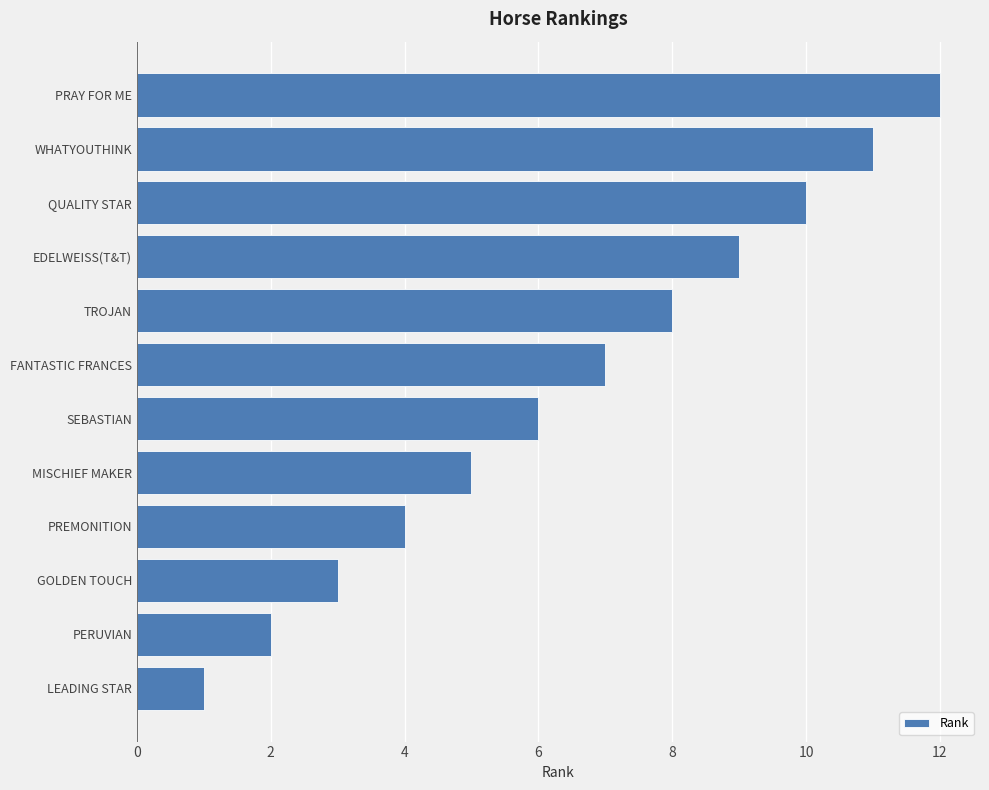

Between PRAY FOR ME and LEADING STAR, which is larger?

PRAY FOR ME